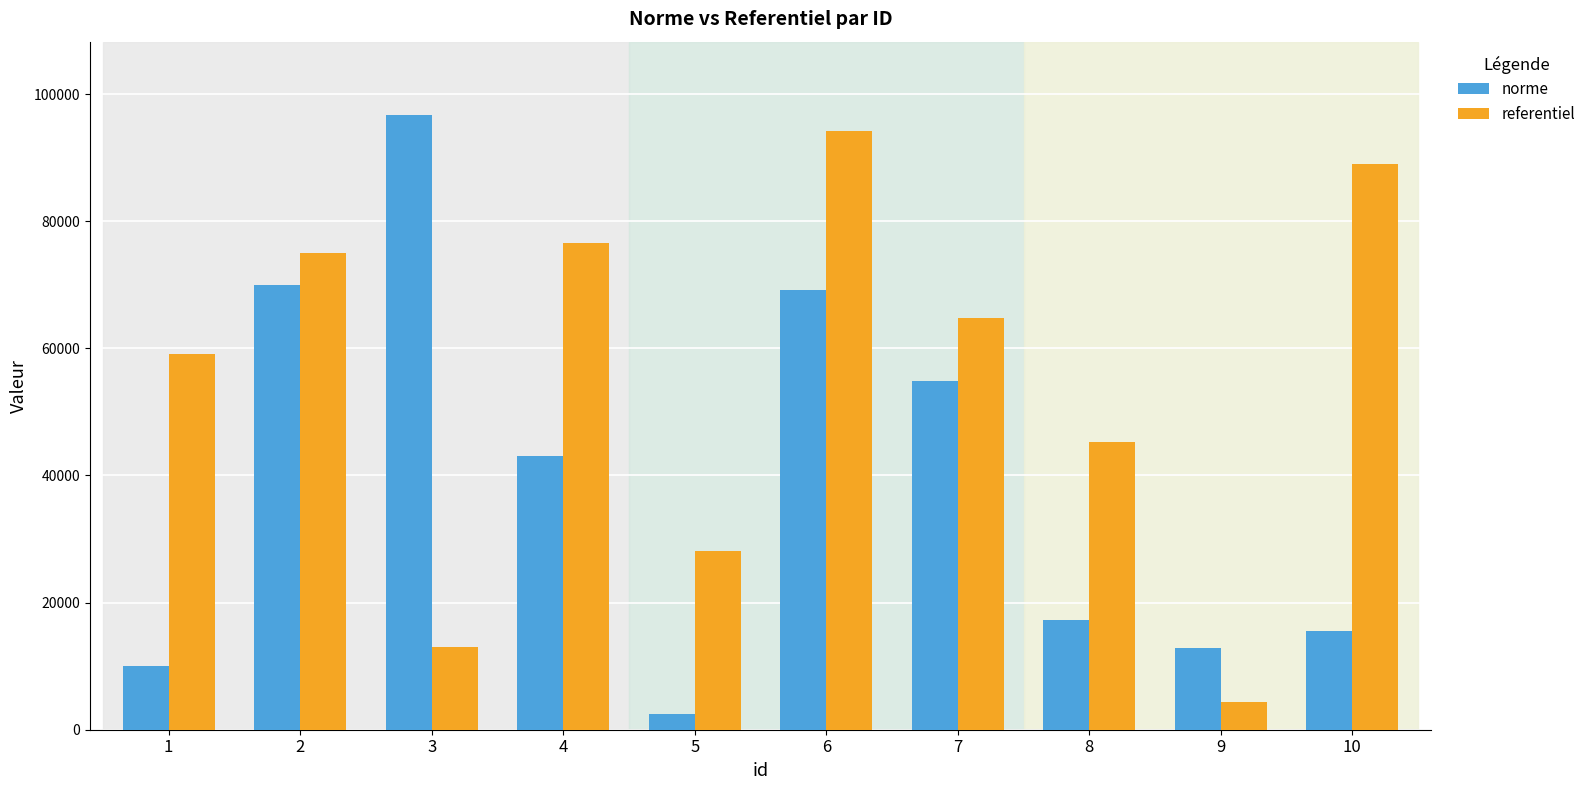

What is the spread (max minus min) of values at 6?

25025